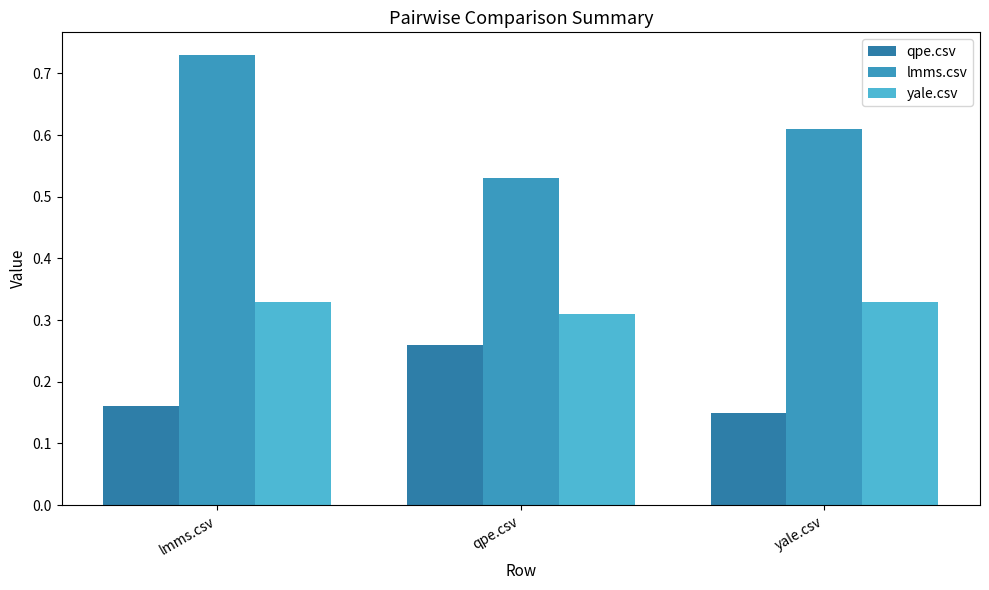

What is the sum of all qpe.csv values?

0.6